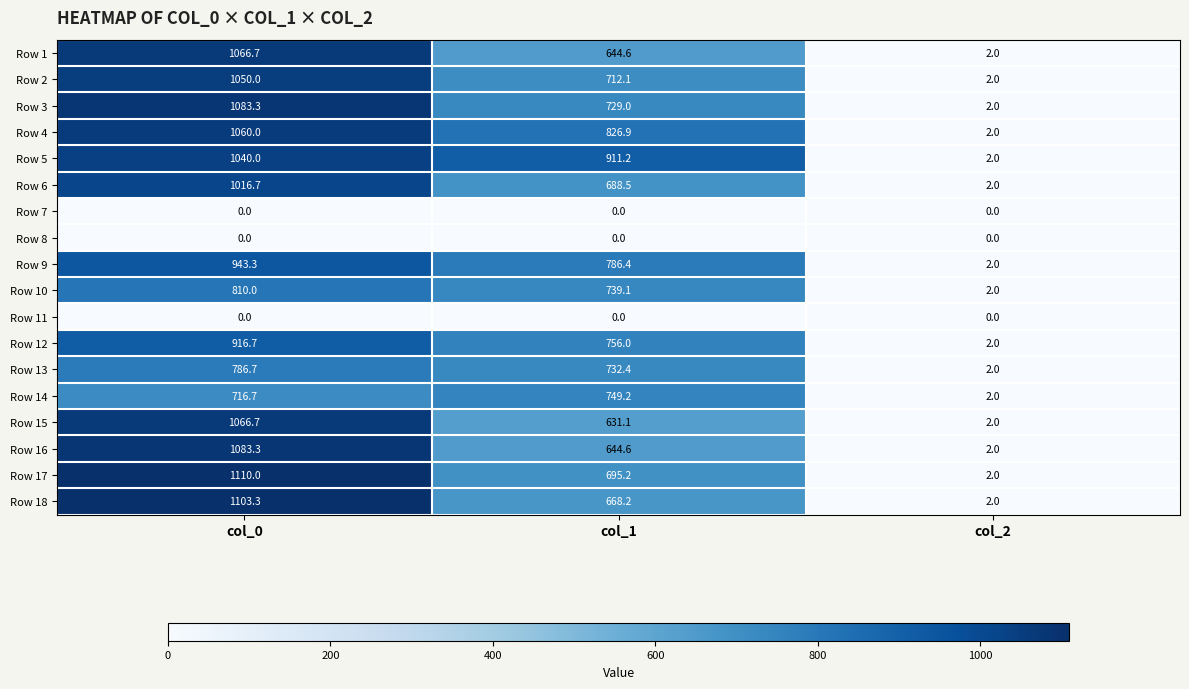

Which series has the largest total across all categories?

Row 5